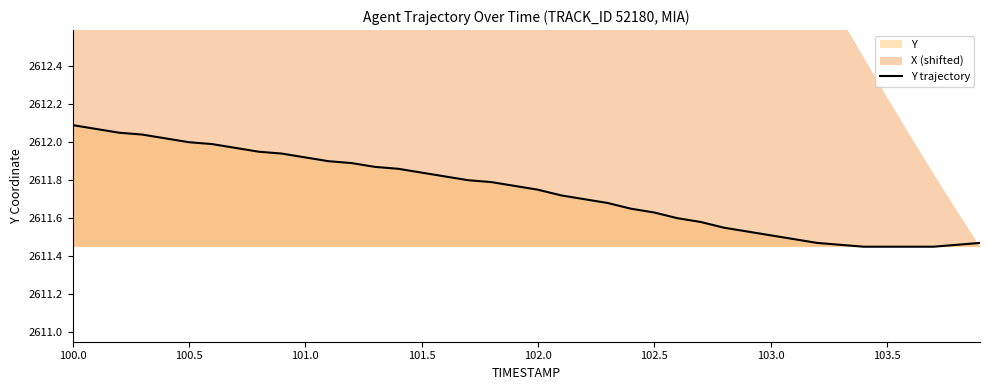

True or false: the data shows 3663.6 at 101.0.

False